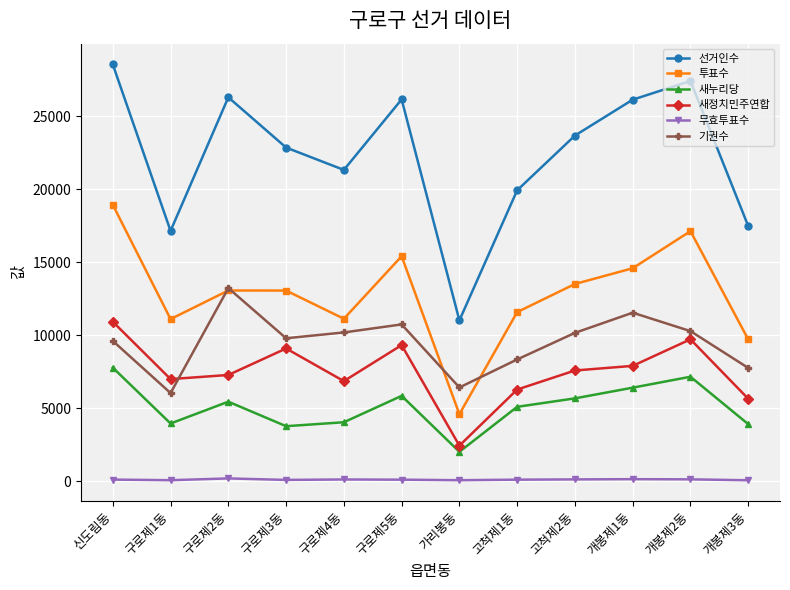

What is the sum of all 투표수 values?

153772